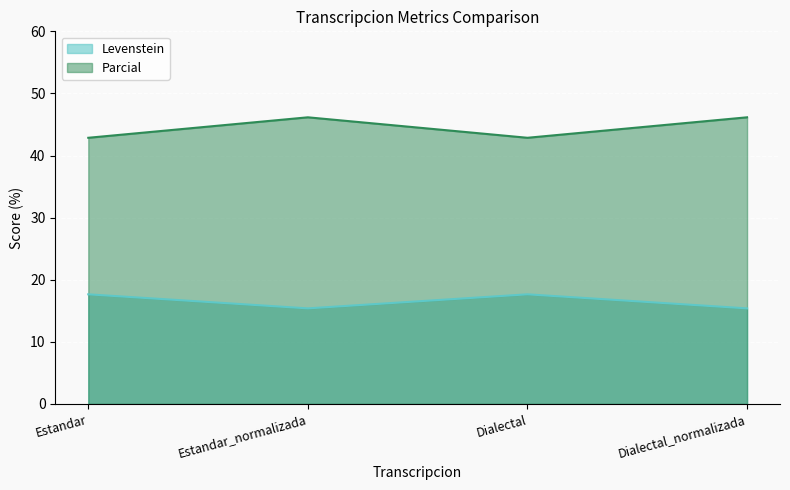

What is the sum of all Parcial values?

178.0